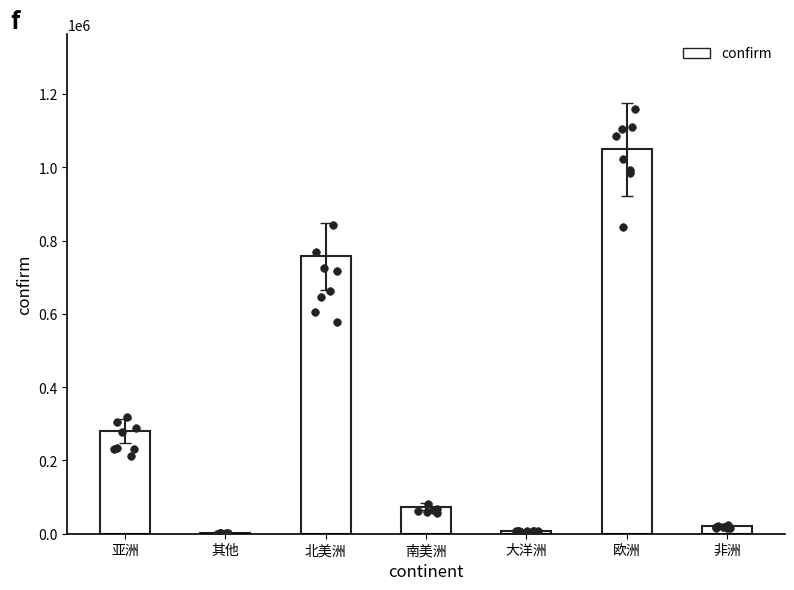

Which has a higher value, 大洋洲 or 南美洲?

南美洲